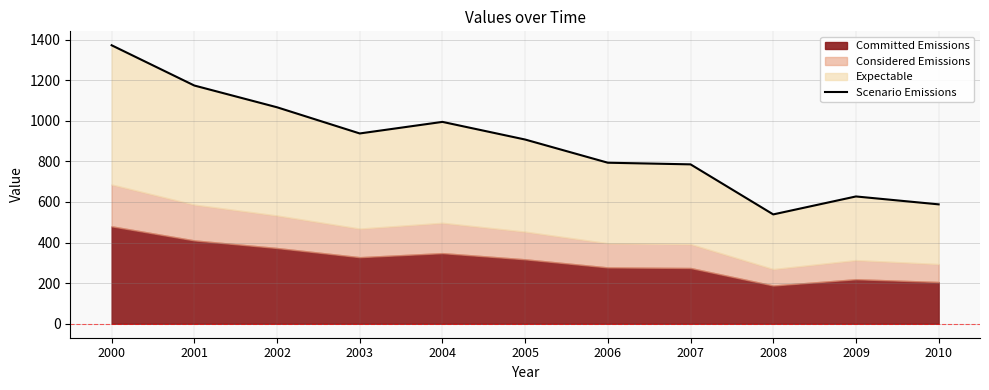

True or false: the data has more than 0 interior local peaks.

True